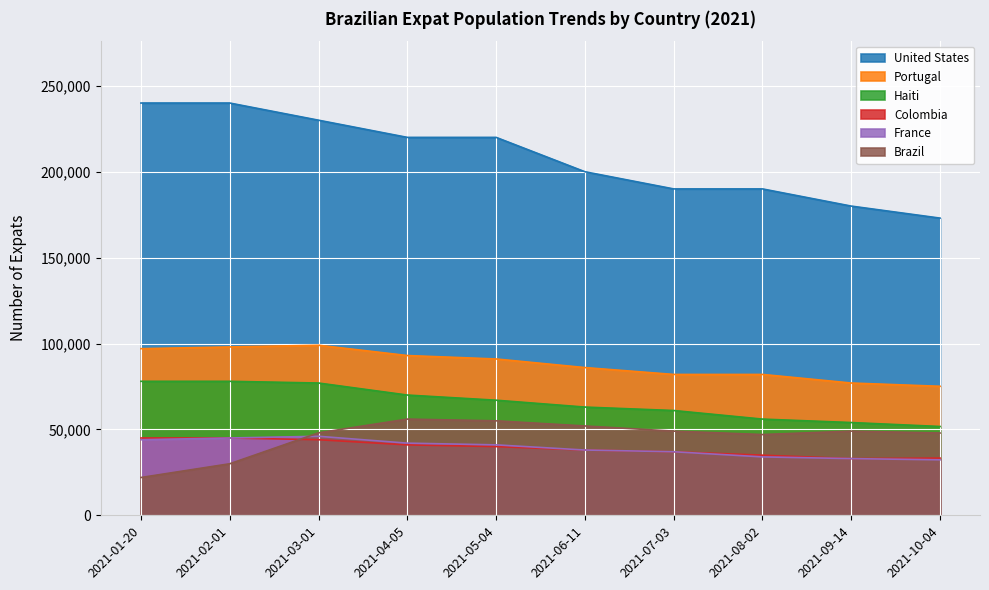

True or false: expats_france has a value of 46000 at 2021-03-01.

True